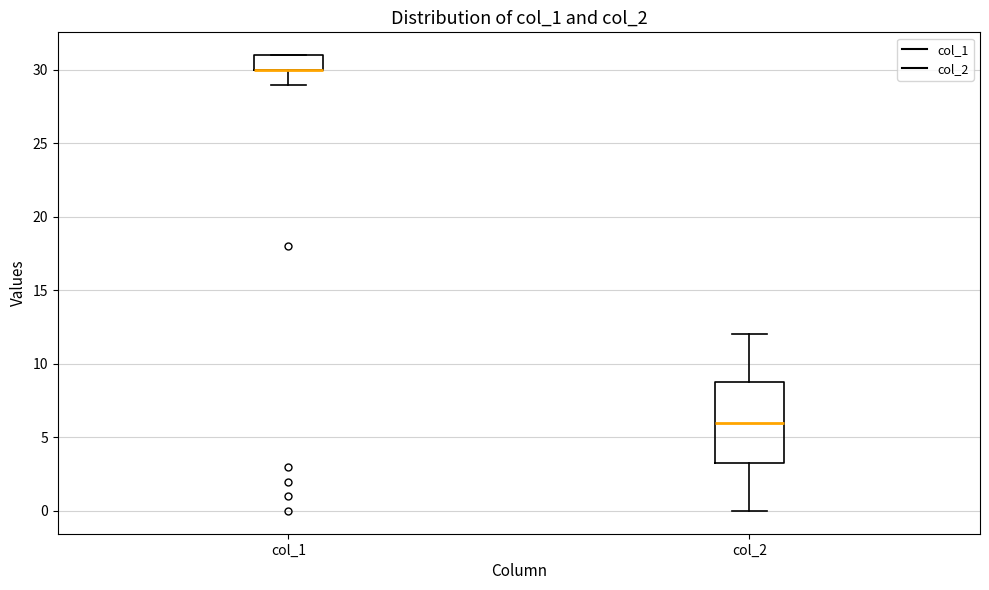

Reading left to right, read every box against the y-axis: the position of its median line, the range the box covers, and the ends of its whiskers. The values are not printed on the chart, so give them approximately, as read against the axis.

col_1: median 30.0 (drawn on the box's lower edge), box 30.0 to 31.0, whiskers 29.0 to 31.0
col_2: median 6.0, box 3.5 to 9.0, whiskers 0.0 to 12.0